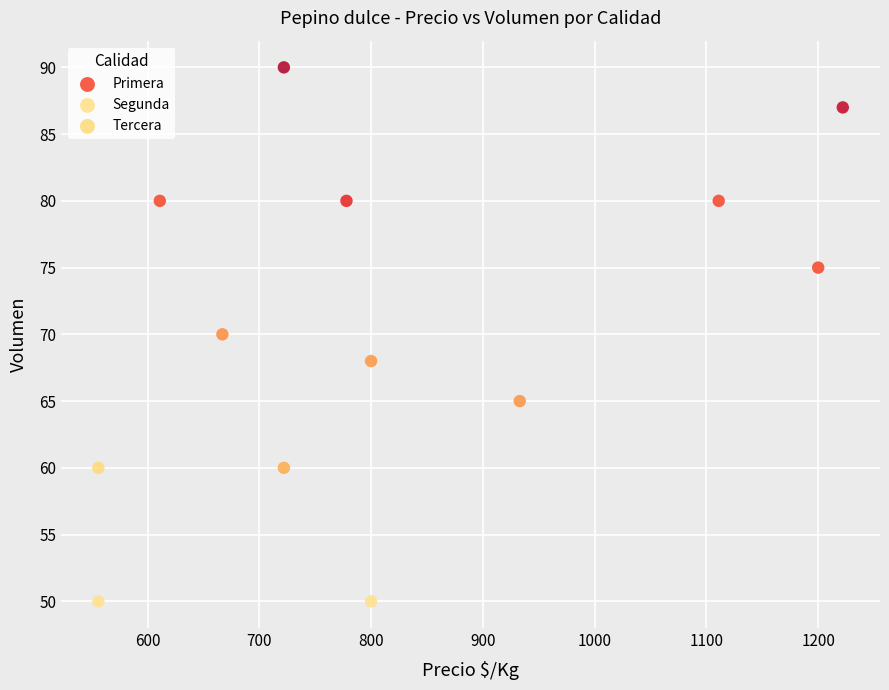

Which series contains the highest Y value?

Primera